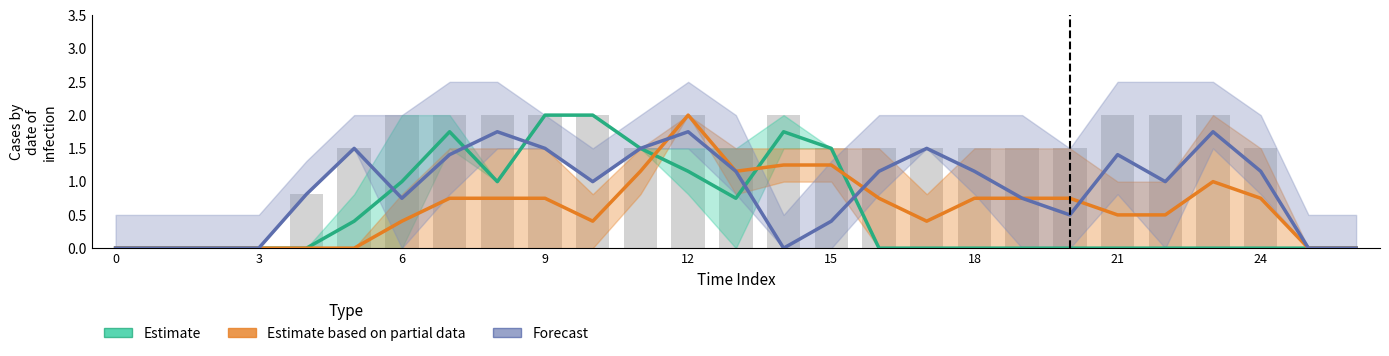

What are all the series names shown in the legend?

Estimate, Estimate based on partial data, Forecast